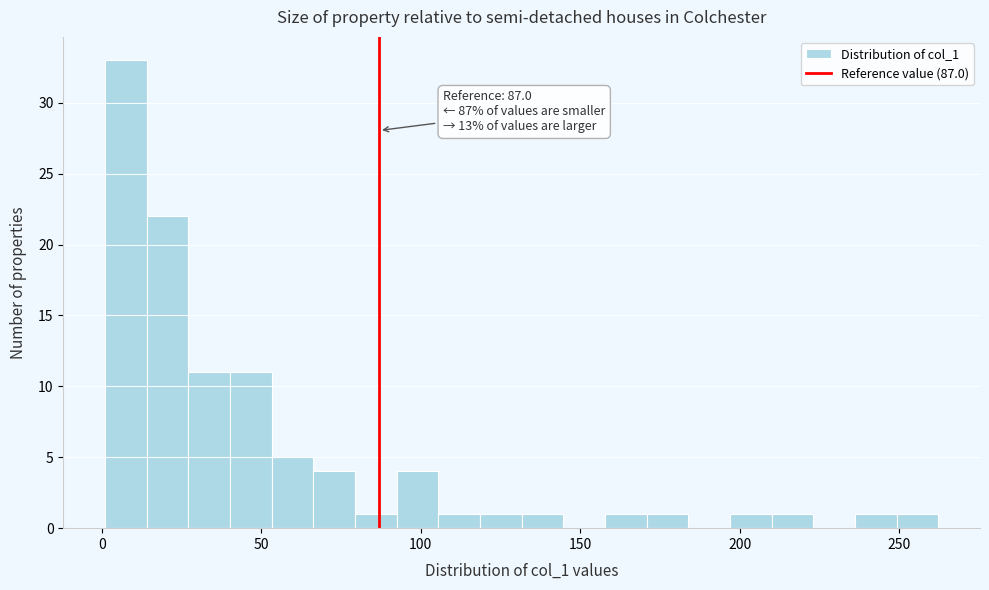

Read against the x-axis, roughly where is the centre of the tallest bar?

10